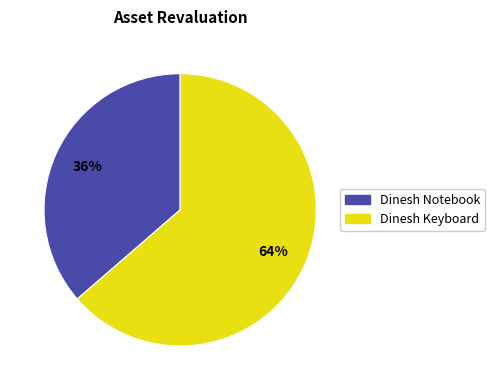

How many segments does this pie chart have?

2